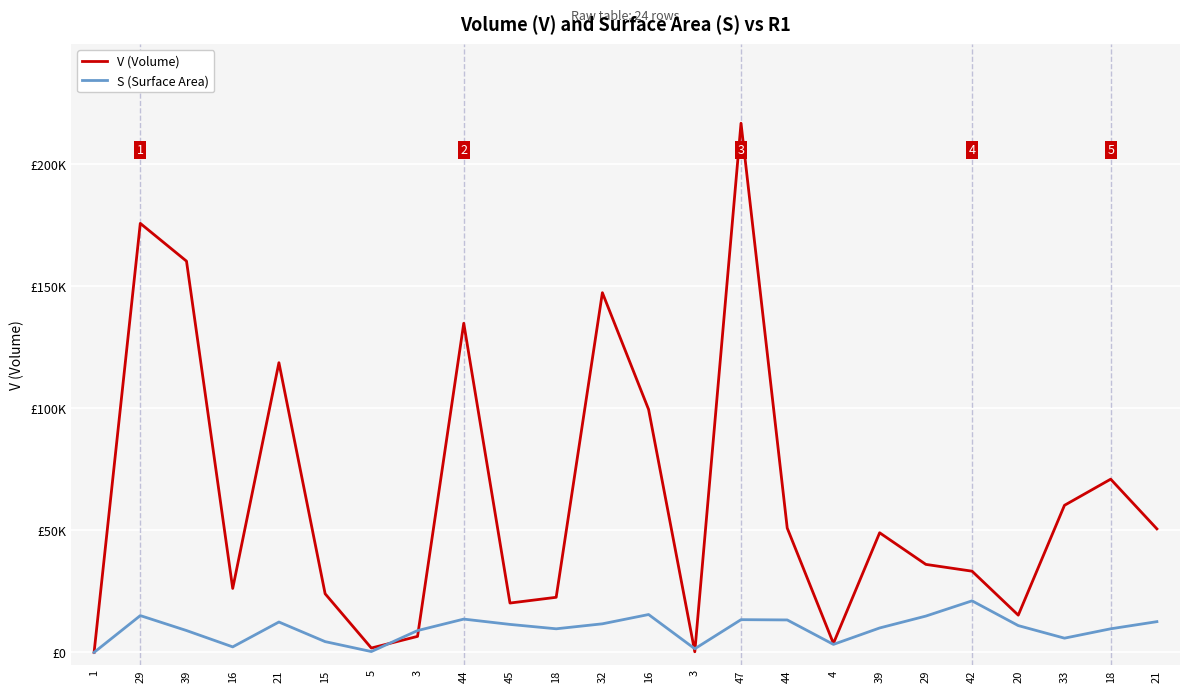

At how many categories does at least one series exceed 152242?

3